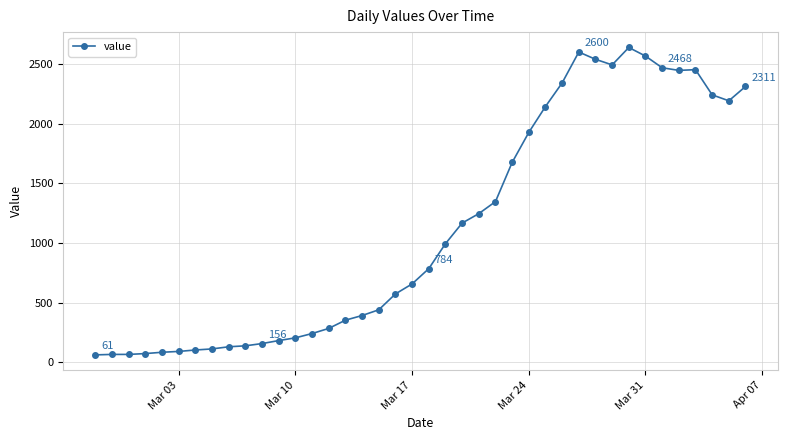

True or false: there are more than 0 points higher than both neighbors.

True